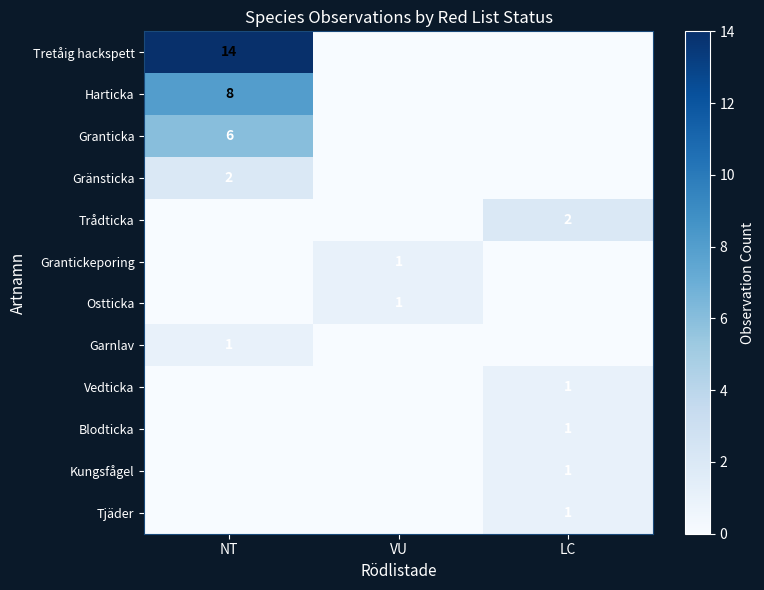

Count the number of categories in the chart.

3